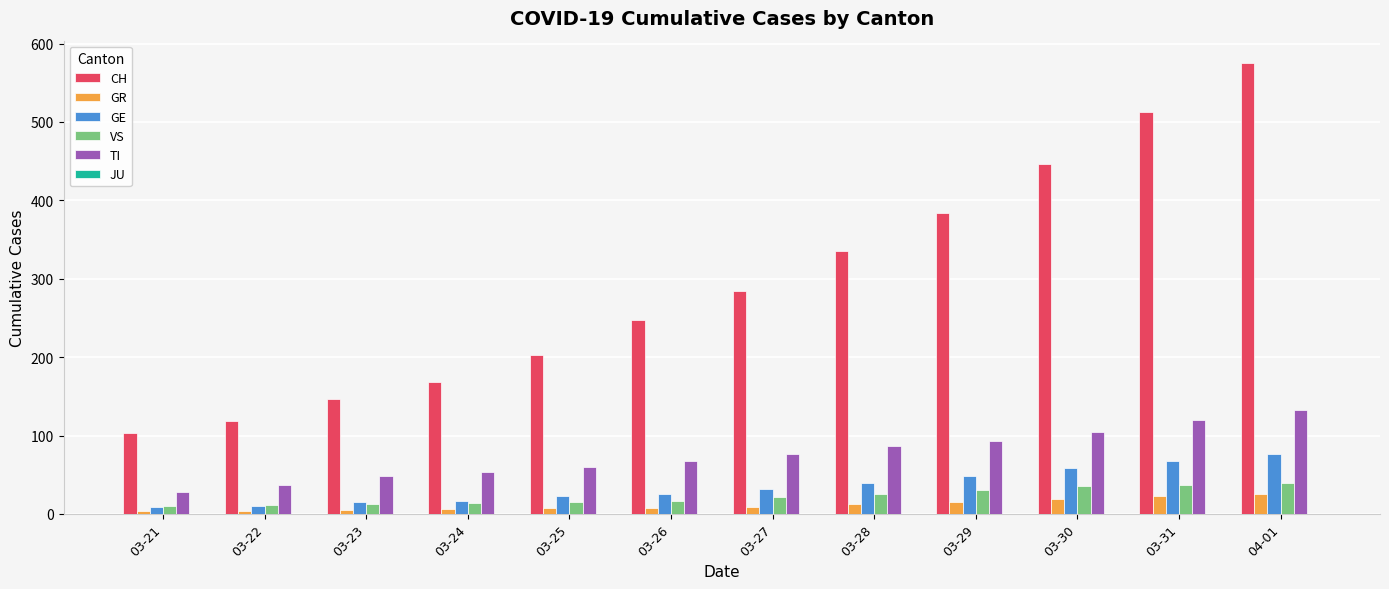

Count the number of data series in this chart.

5